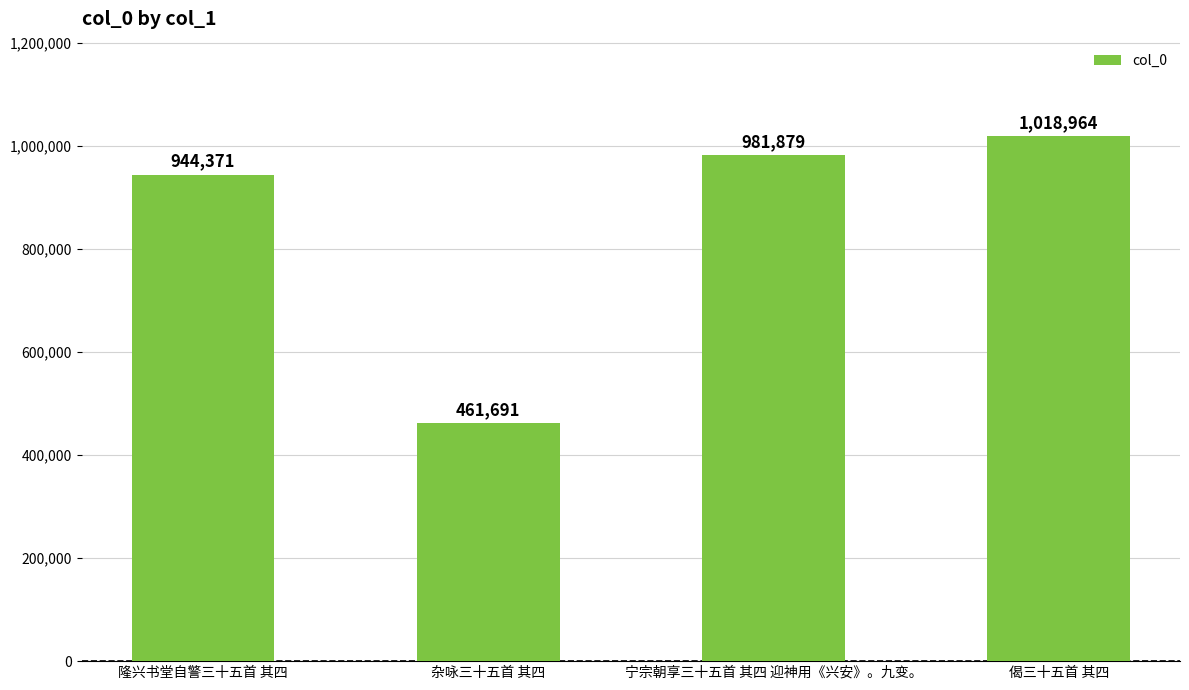

What is the difference between the maximum and minimum values?

557273